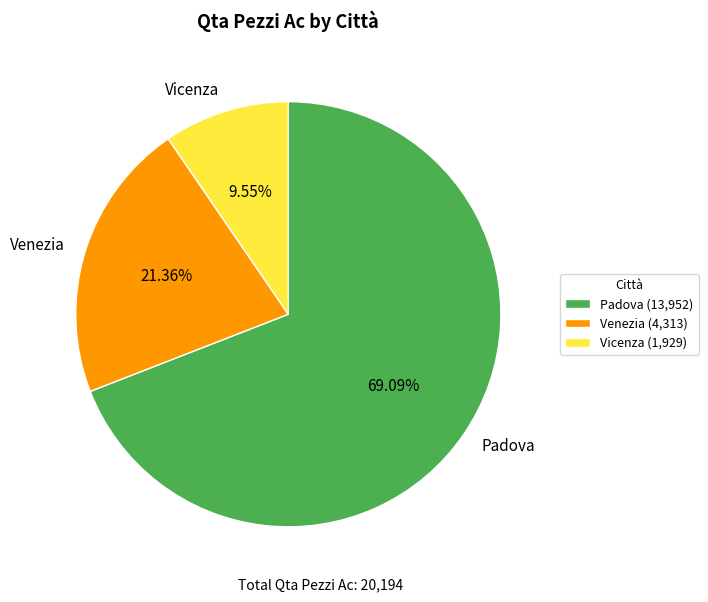

True or false: Padova accounts for 62% of the total.

False